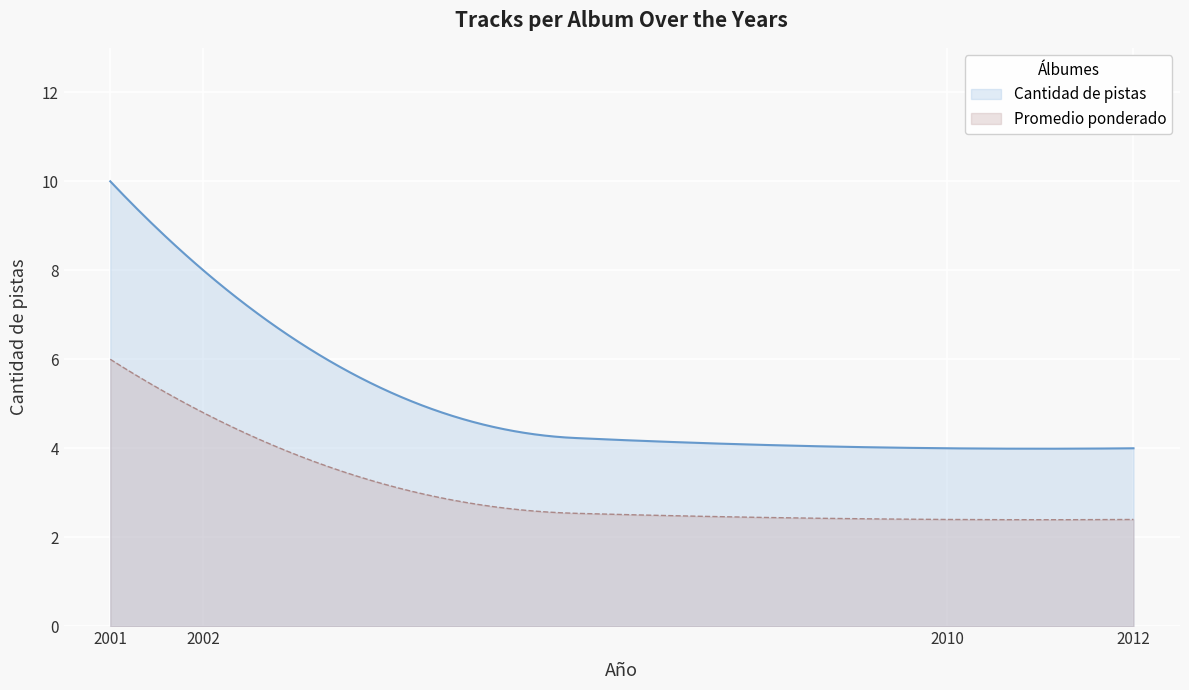

Which series has the largest total across all categories?

Cantidad de pistas